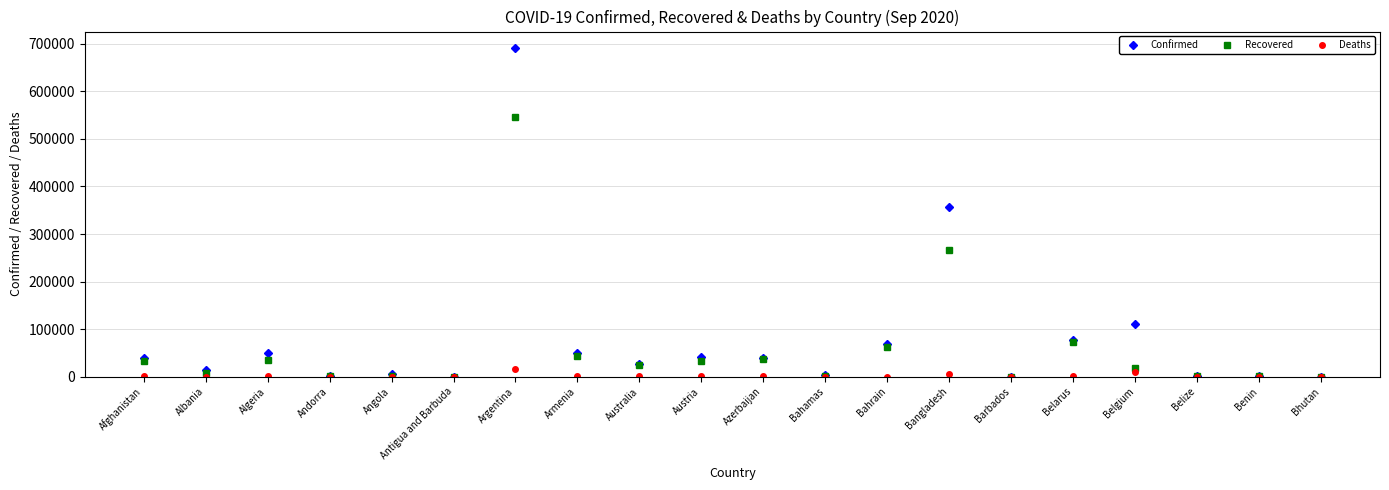

Where is the first local maximum for Confirmed?

Algeria